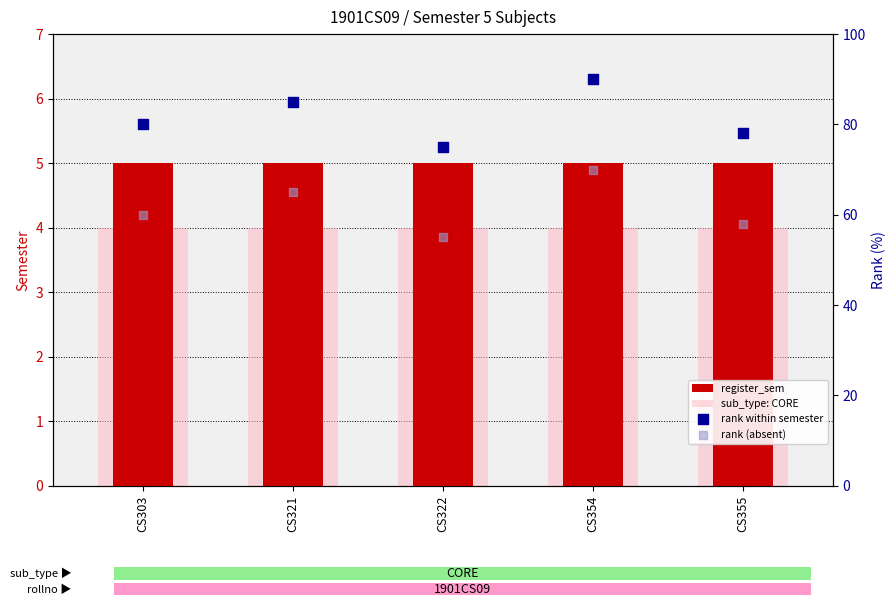

Which series has the largest Y range (max minus min)?

rank within semester